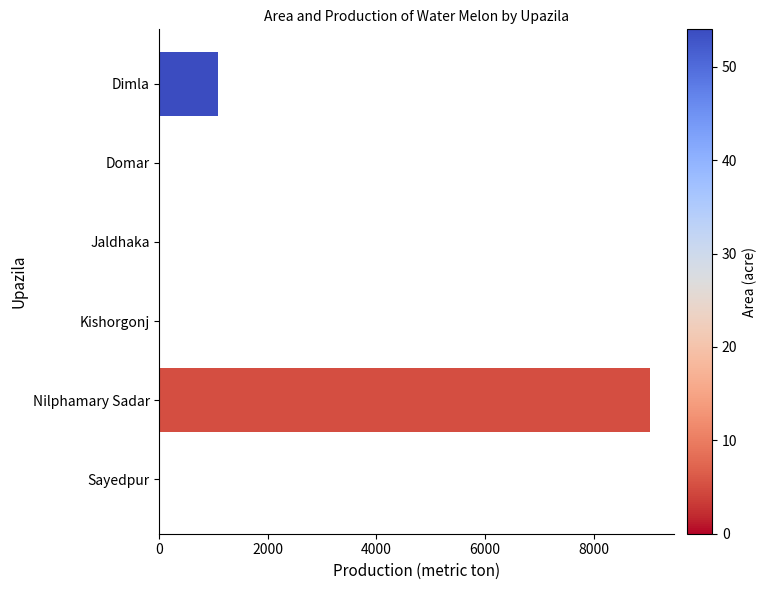

At which label is the value closest to 4520?

Dimla